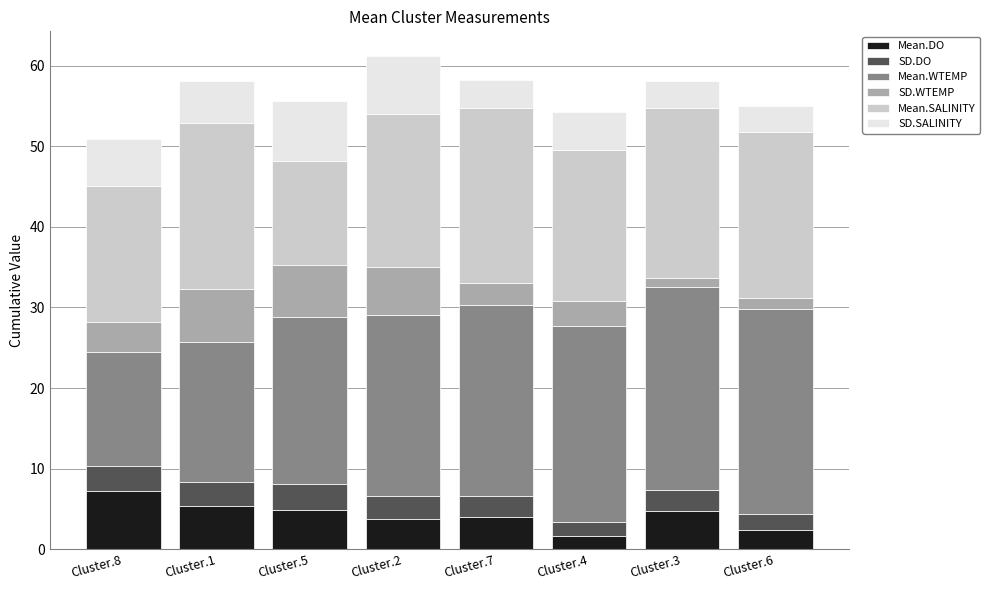

Where does the Mean.DO series first go above 4?

Cluster.8